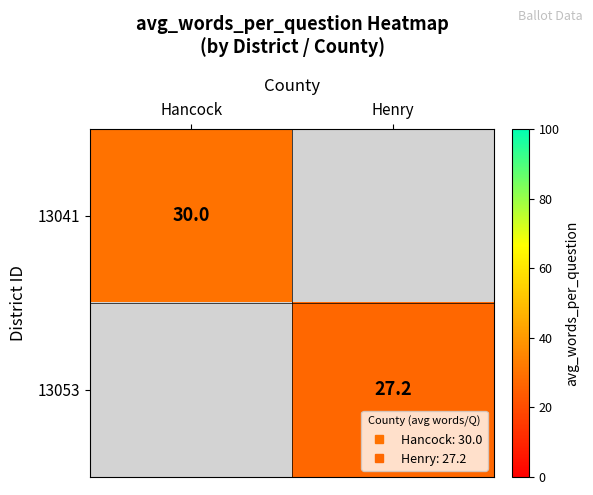

Is the value of 13041 at Henry greater than the value of 13053 at Henry?

No